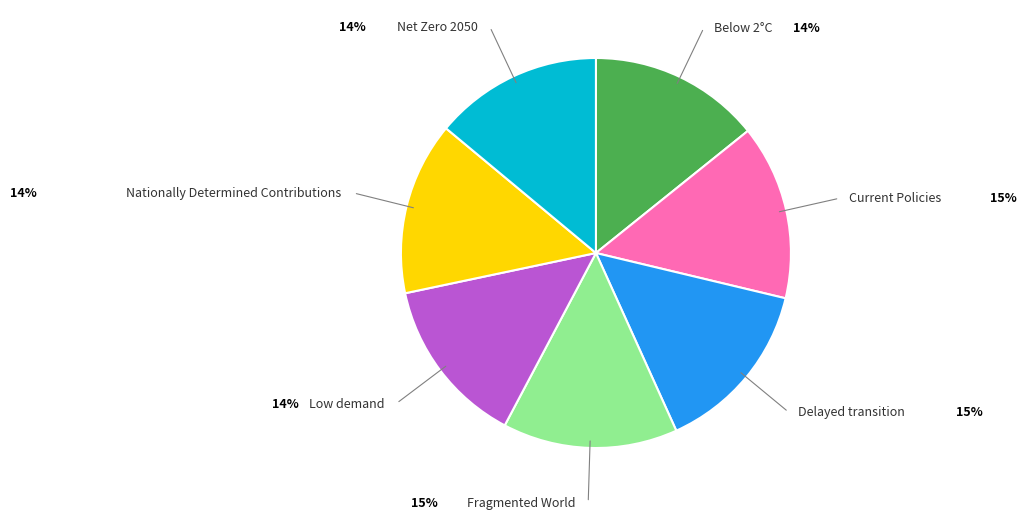

Is the sum of Current Policies and Below 2°C greater than half?

No